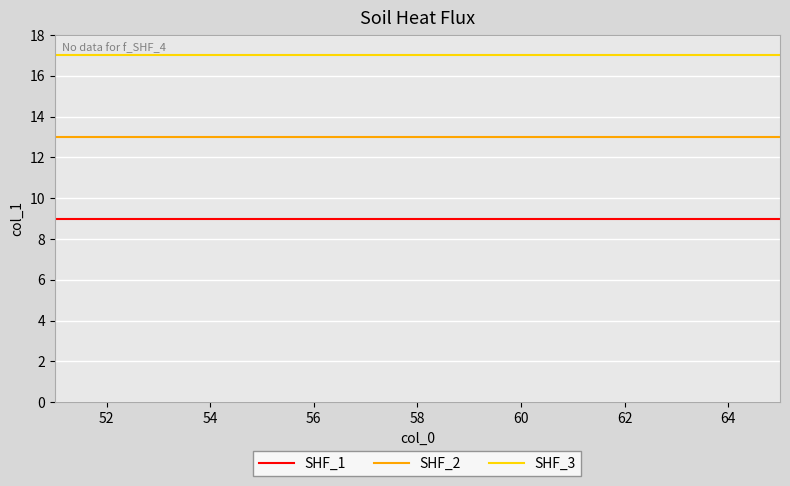

True or false: SHF_3 and SHF_2 cross at least once.

False